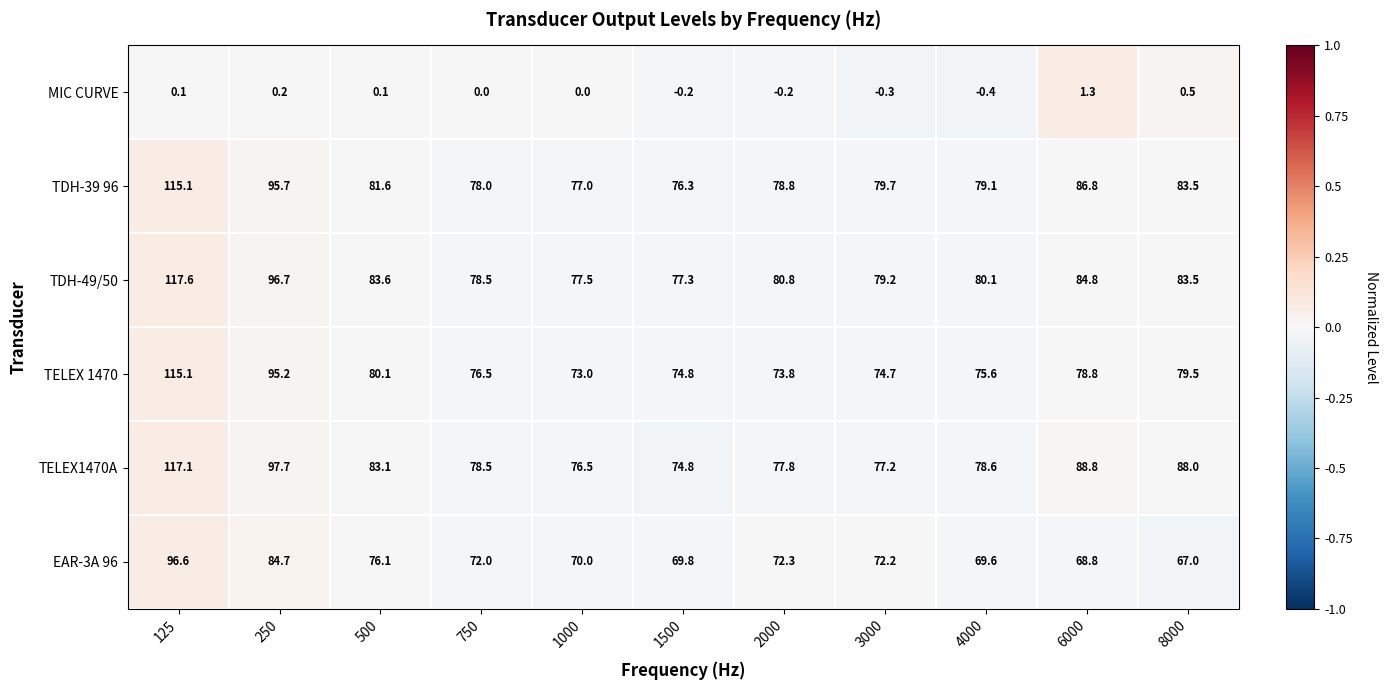

Is it true that TELEX1470A equals 109.5 at 4000?

False